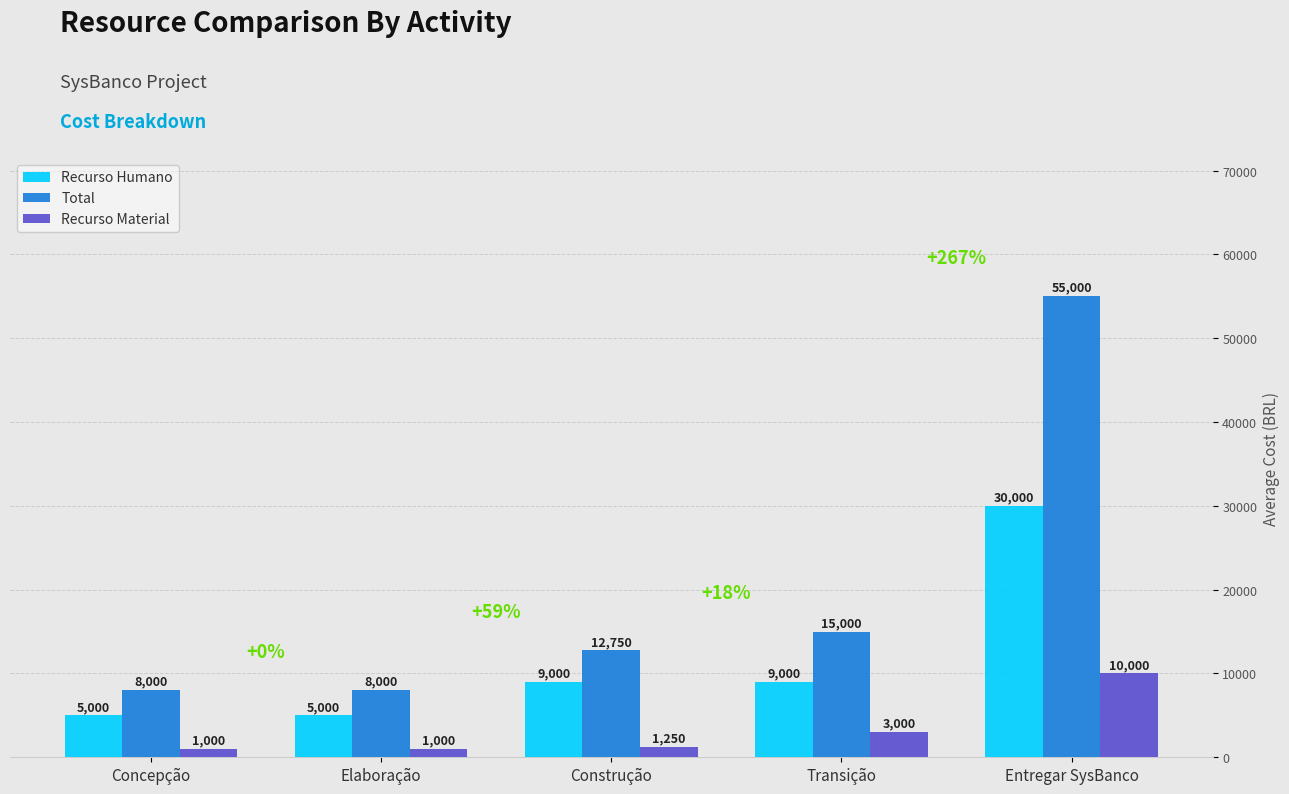

What value does the Total series have at Transição?

15000